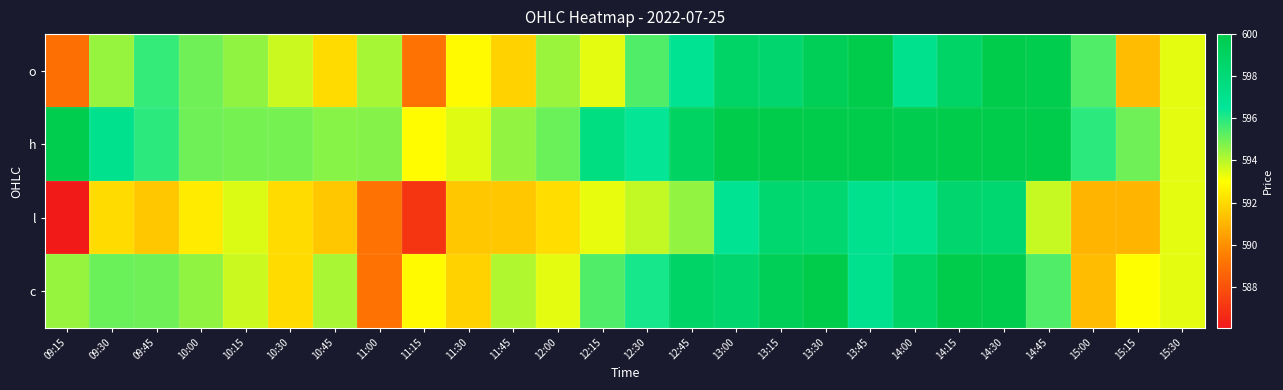

How many data points does each series have?

26